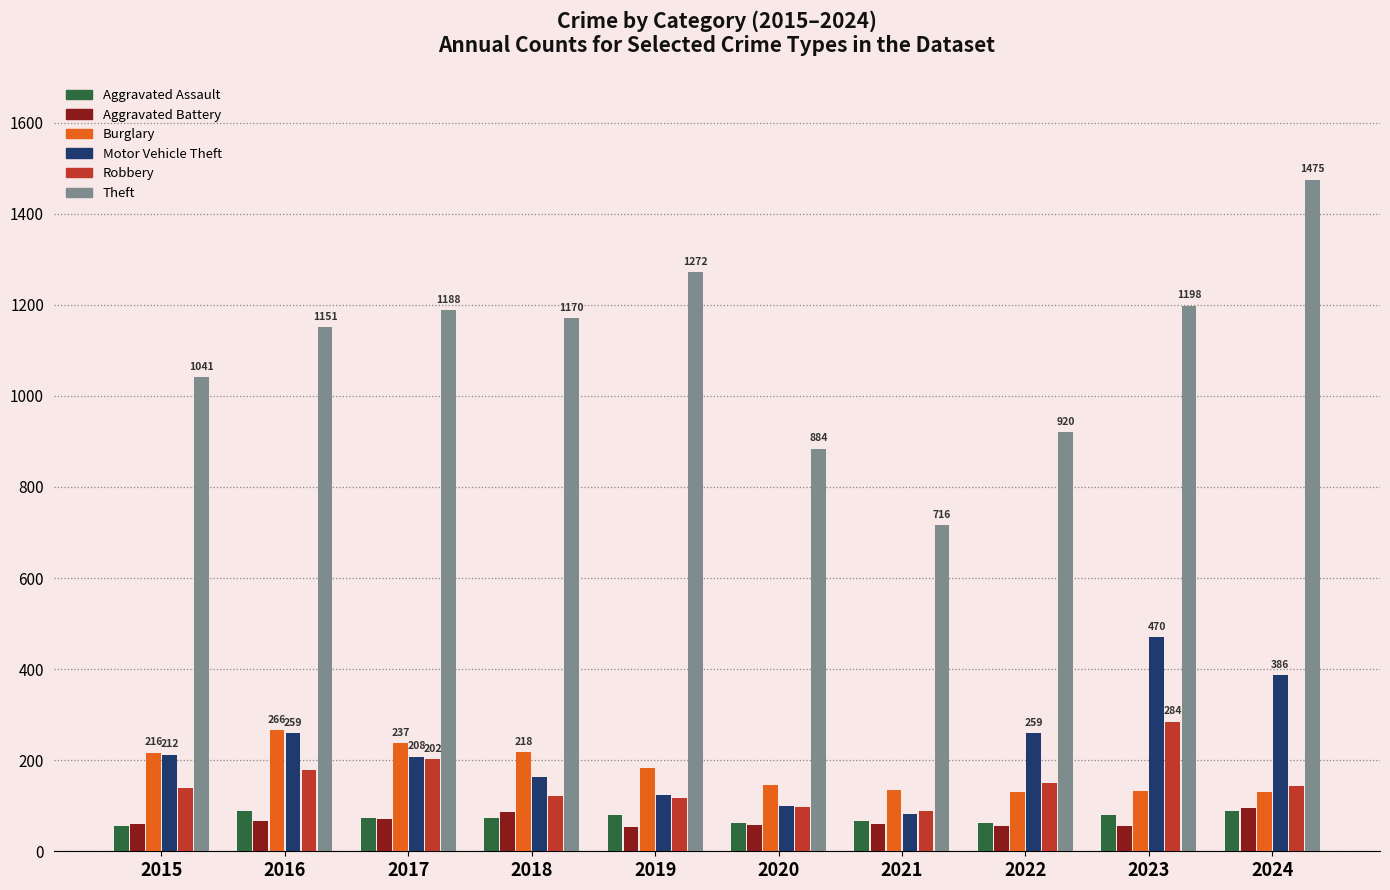

What is the difference between the highest and lowest values at 2020?

827